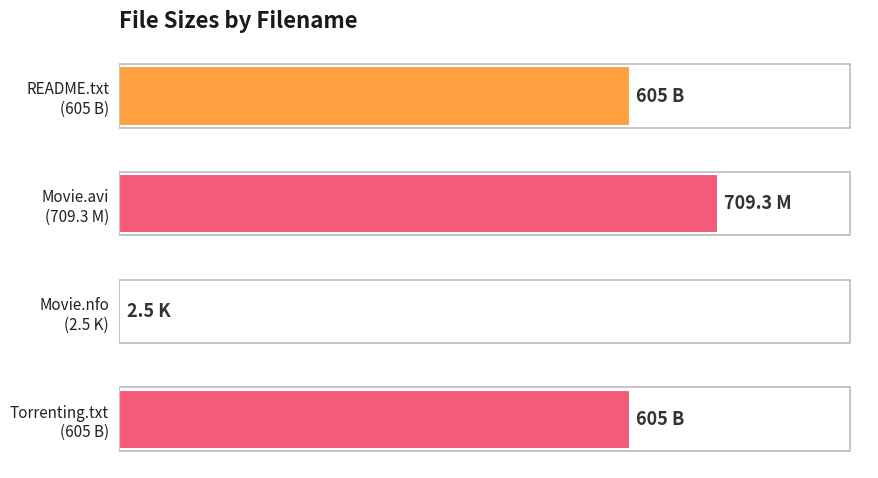

Are the bars horizontal?

Yes